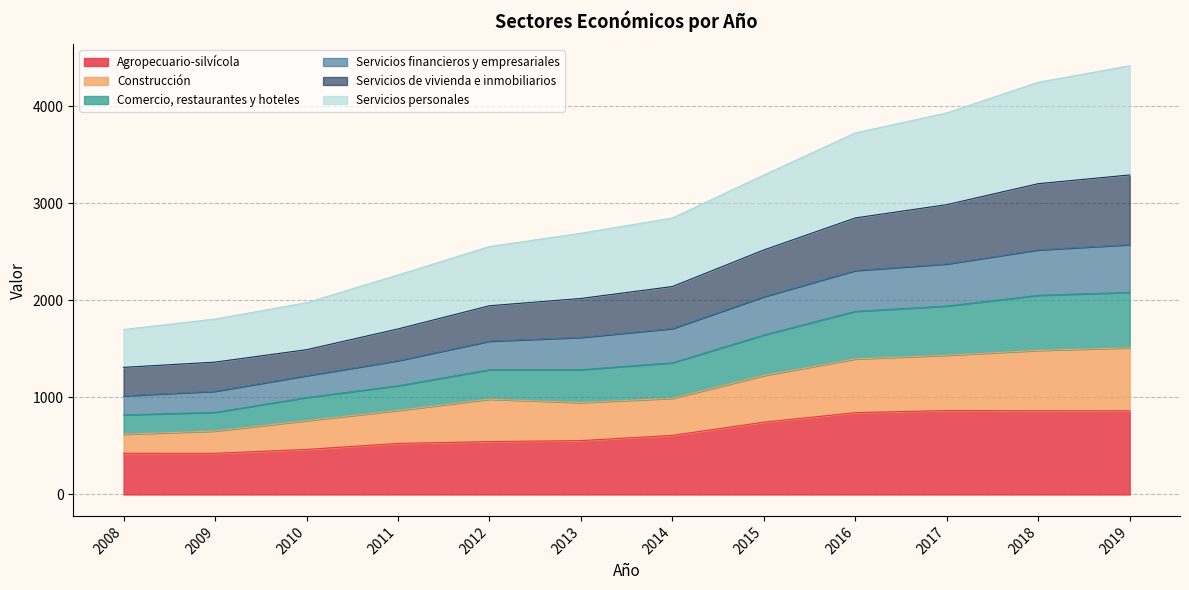

What is the lowest value of the Agropecuario-silvícola series?

424